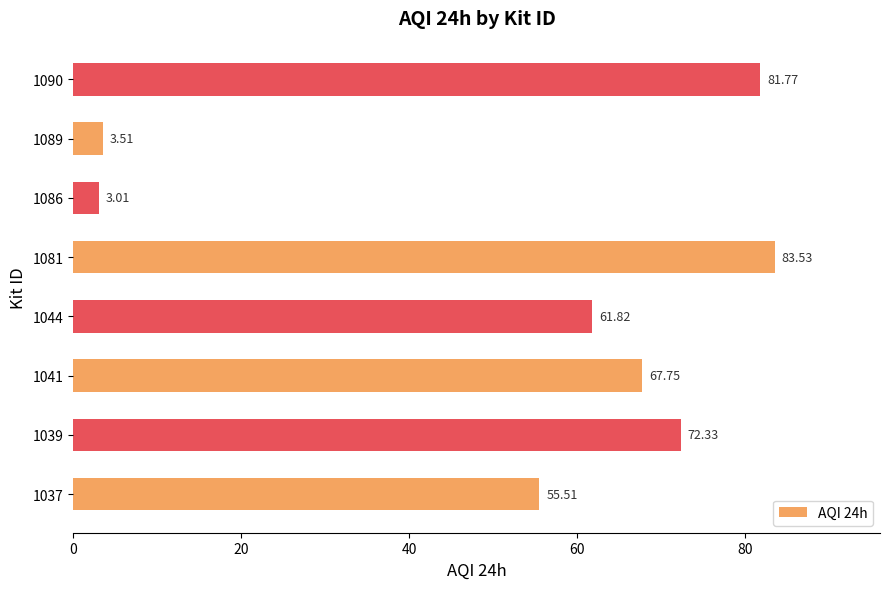

What is the difference between the maximum and minimum values?

80.5